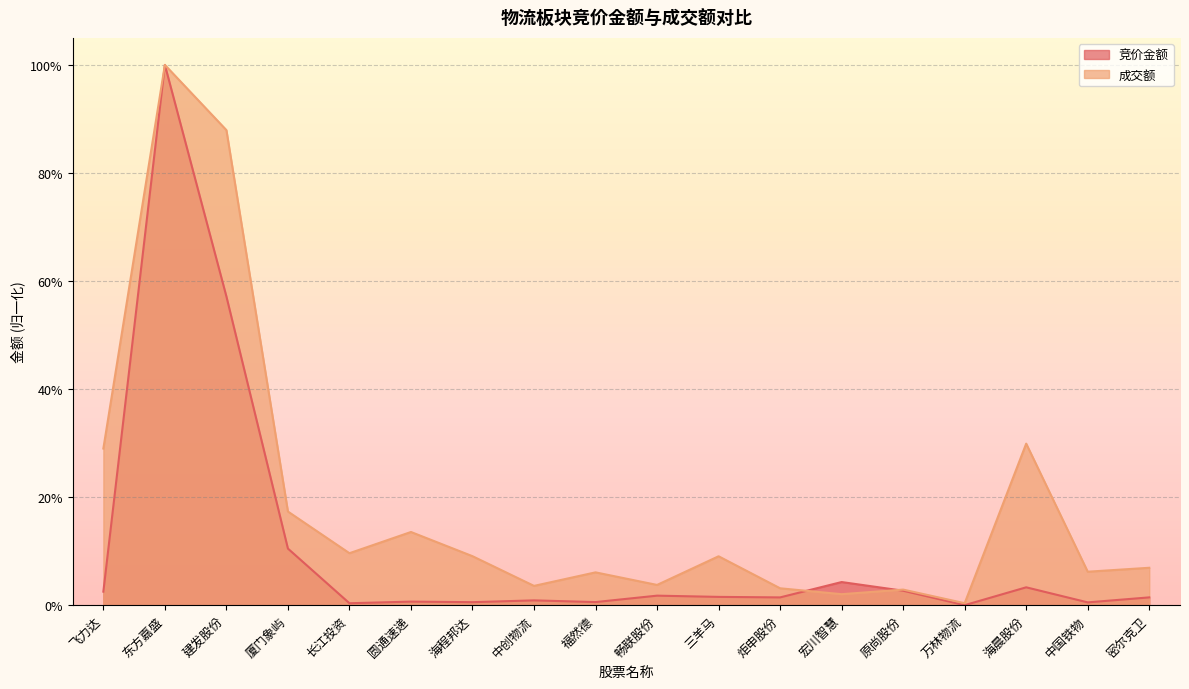

What is the label of the 14th point from the left?

原尚股份